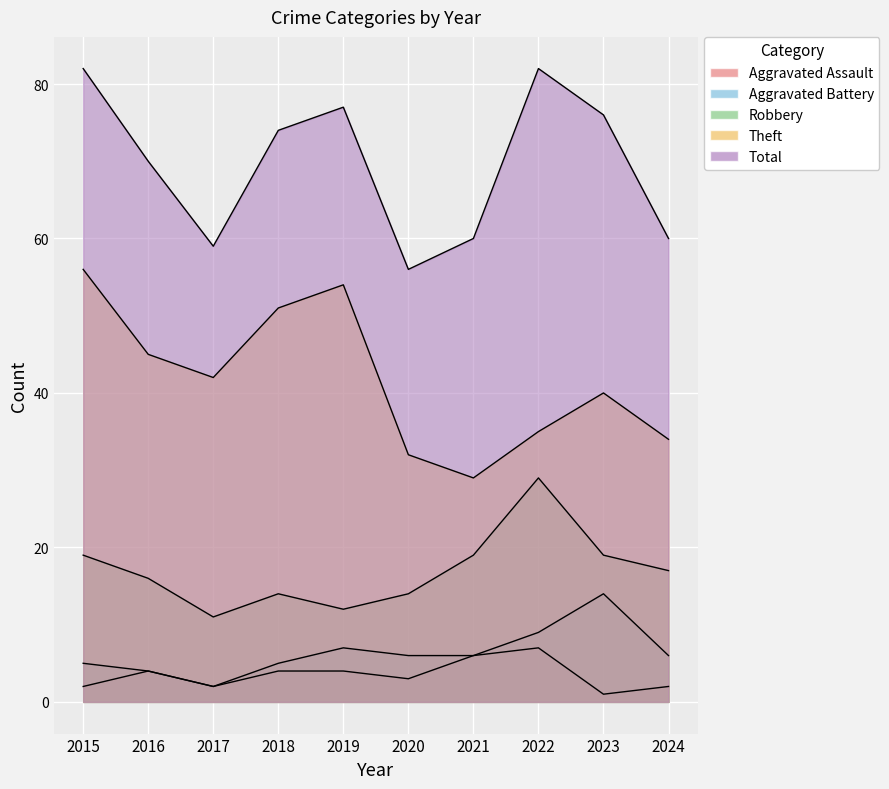

Which has a higher value, 2022 or 2024?

2022